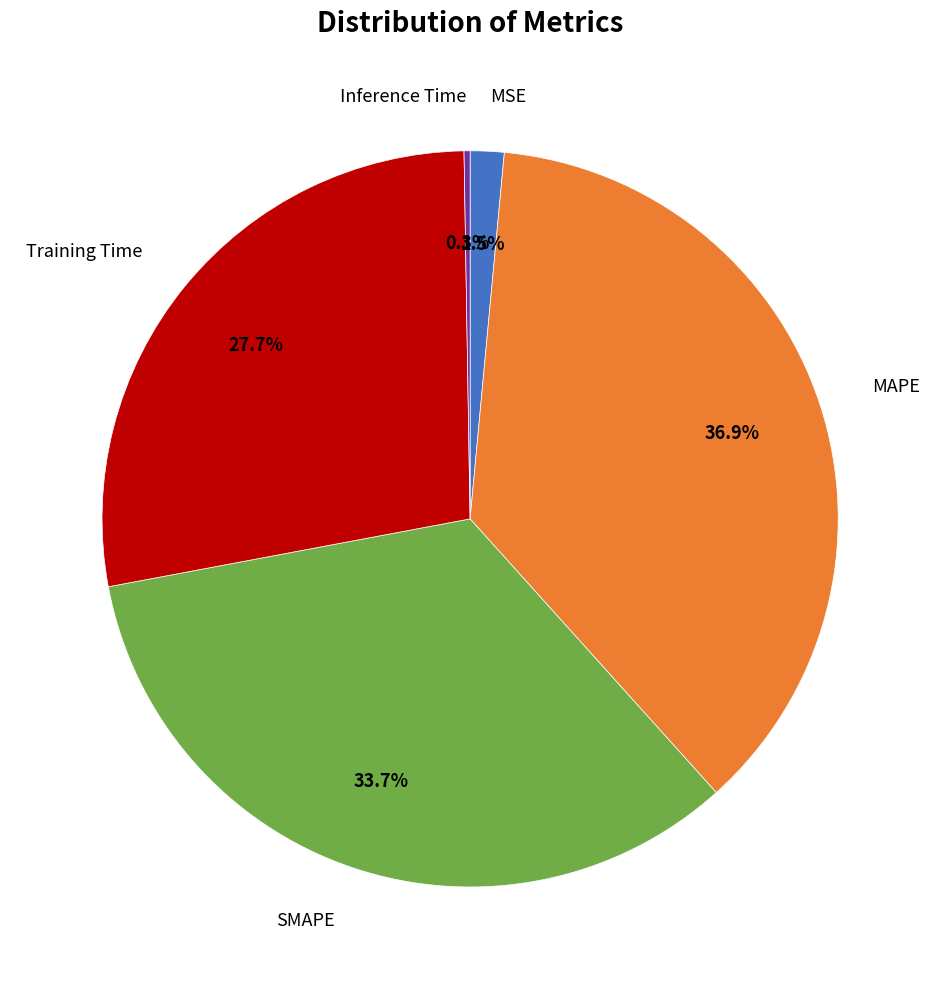

Is there a majority slice in this chart?

No